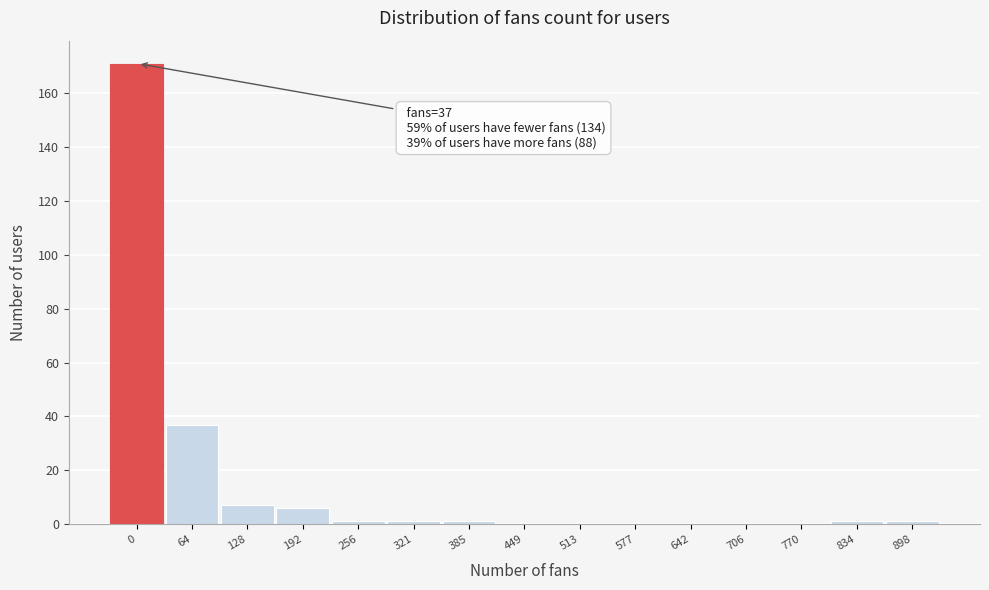

Reading right to left, what are all the values shown in this chart?

898=1	834=1	770=0	706=0	642=0	577=0	513=0	449=0	385=1	321=1	256=1	192=6	128=7	64=37	0=171